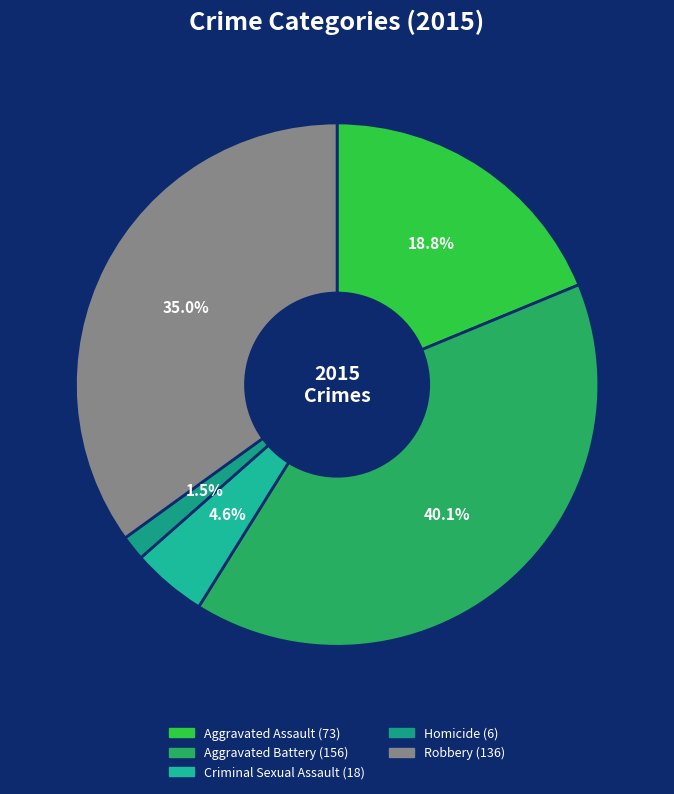

Which category has the smallest portion of the pie?

Homicide